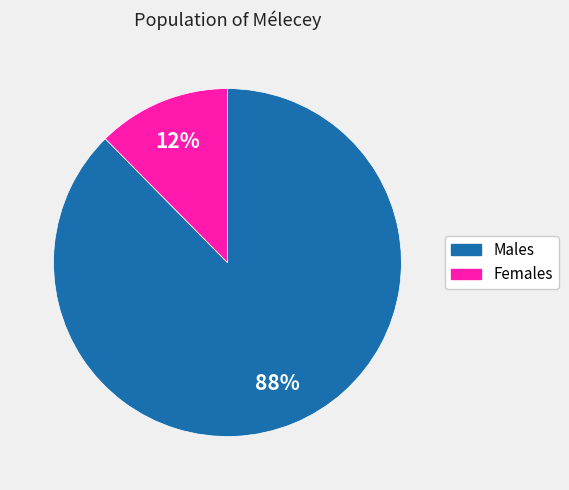

To the nearest percent, what is the average slice percentage?

50%